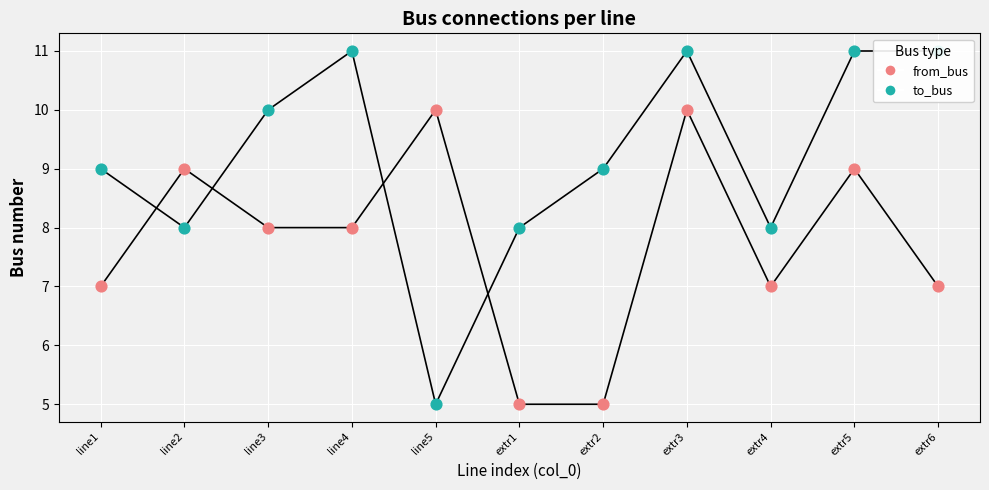

Is the value of to_bus at extr4 greater than the value of from_bus at line3?

No